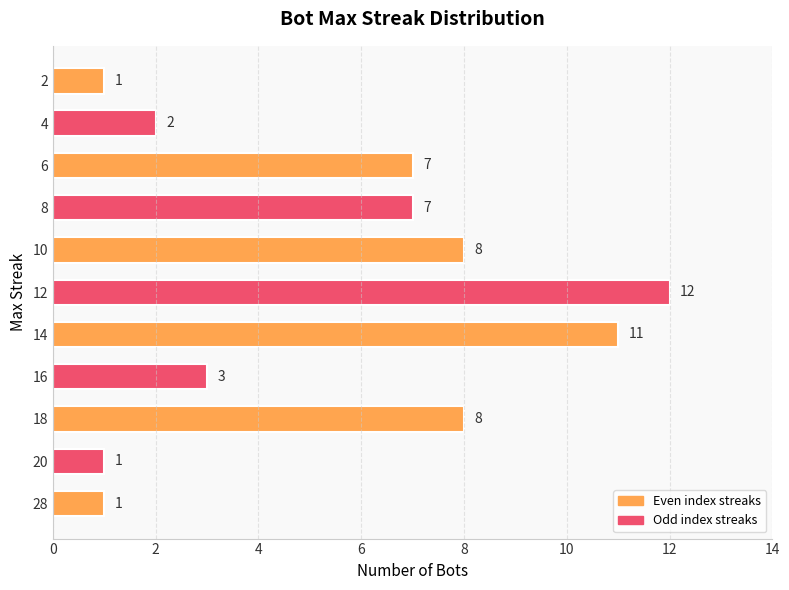

What is the difference between the second highest and second lowest values?

10